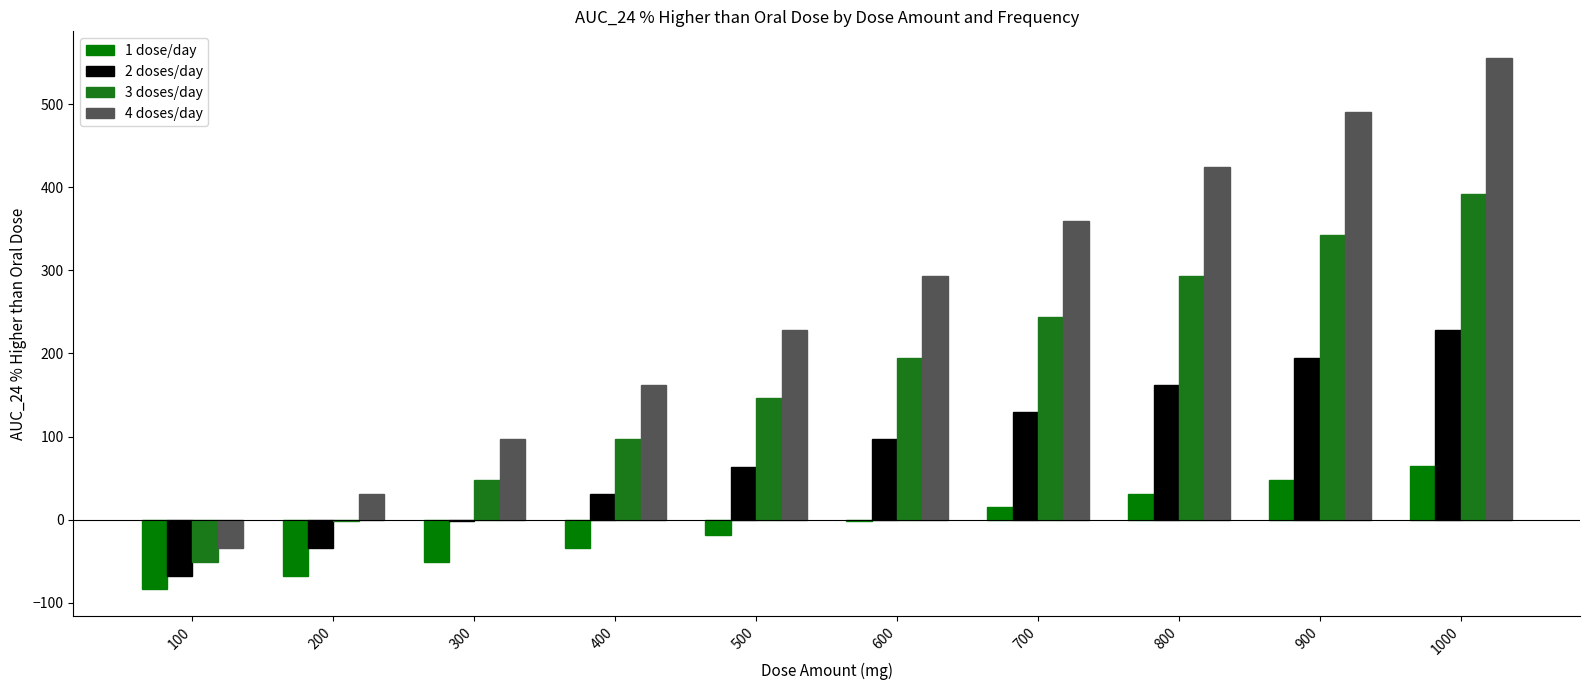

How many categories are shown in the chart?

10